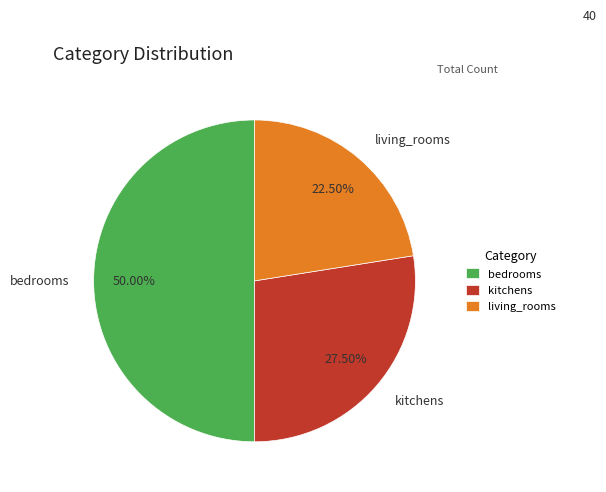

Rank the categories by value from lowest to highest.

living_rooms, kitchens, bedrooms